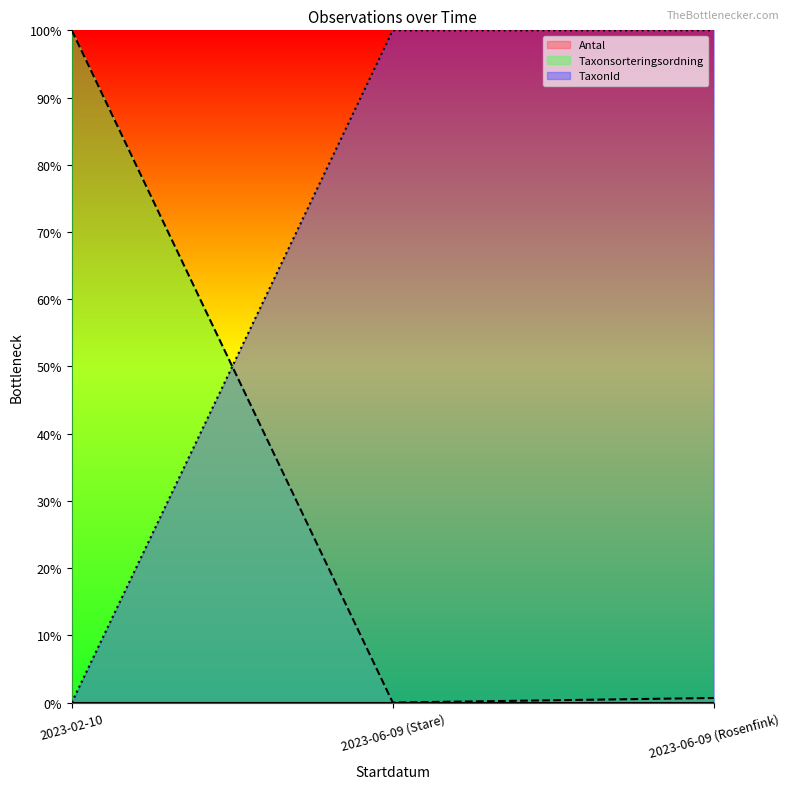

What is the total value across all series at 2023-06-09 (Rosenfink)?

1.0